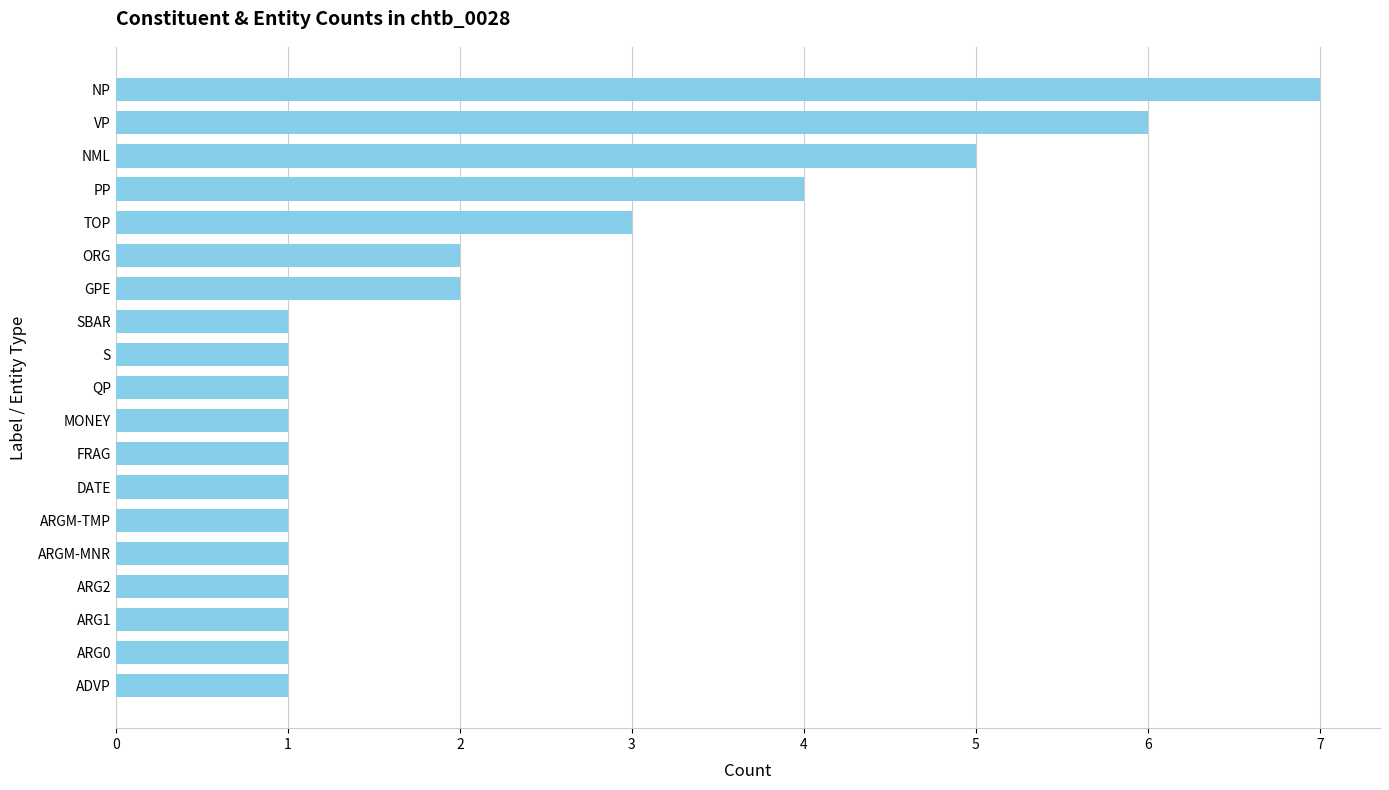

Are the bars horizontal?

Yes